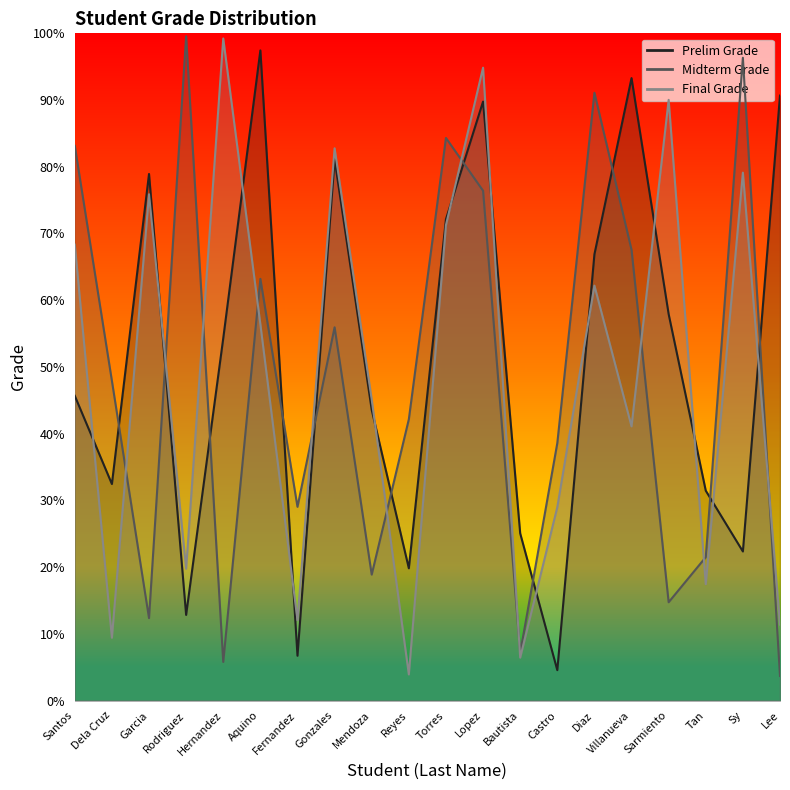

What is the value of the Midterm Grade point at the 4th from the left?

99.6